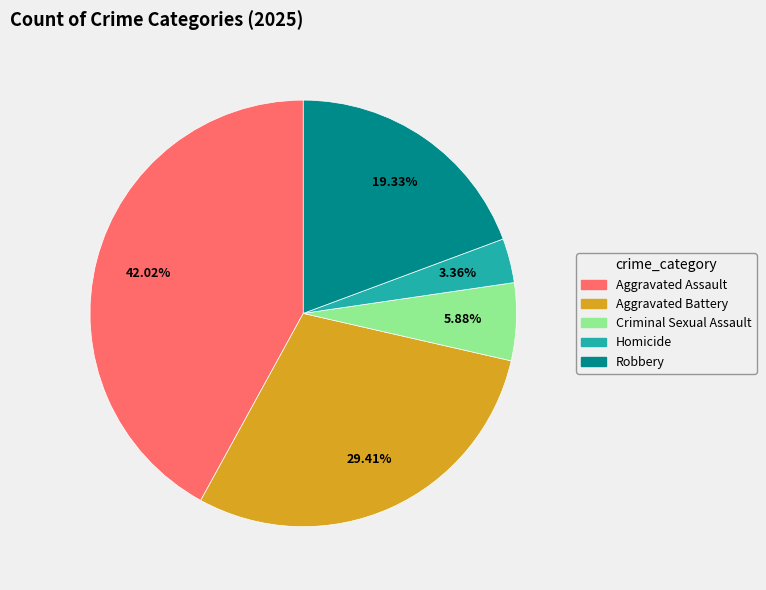

What percentage is the Robbery slice, to the nearest percent?

19%